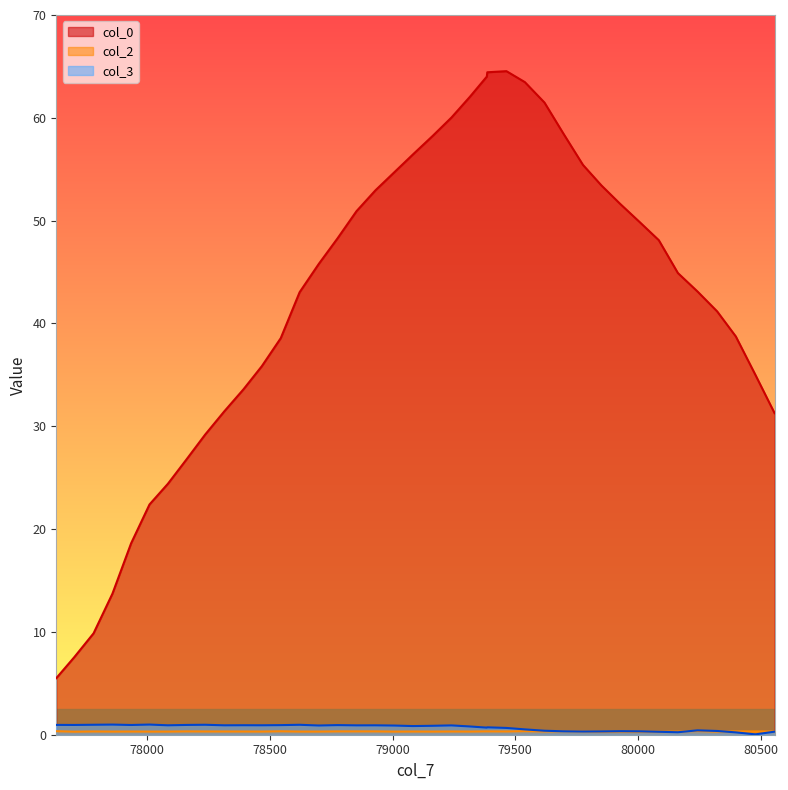

Which series changed the most between 78314 and 80085?

col_0